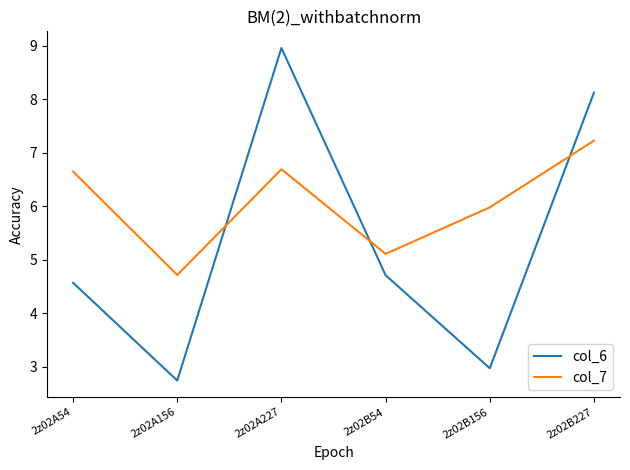

Where is the first local maximum for col_7?

2z02A227